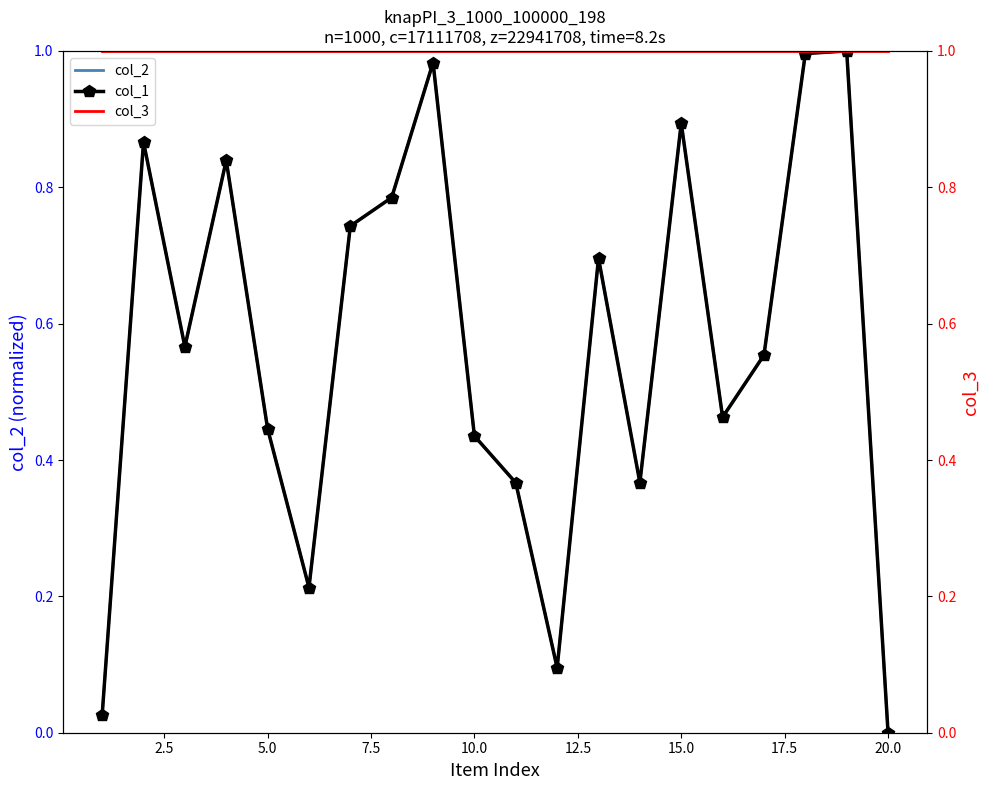

Is the value of col_2 at 15 greater than the value of col_1 at 20.0?

No